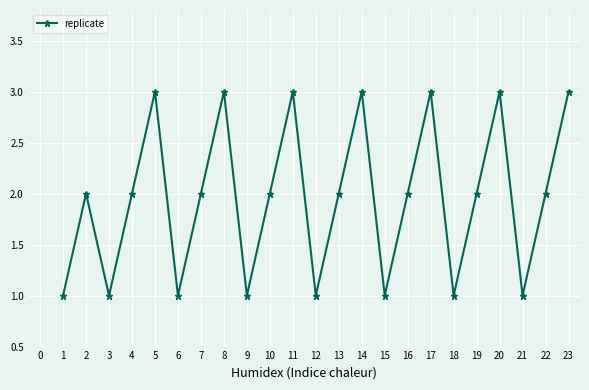

What is the approximate value at 17?

3